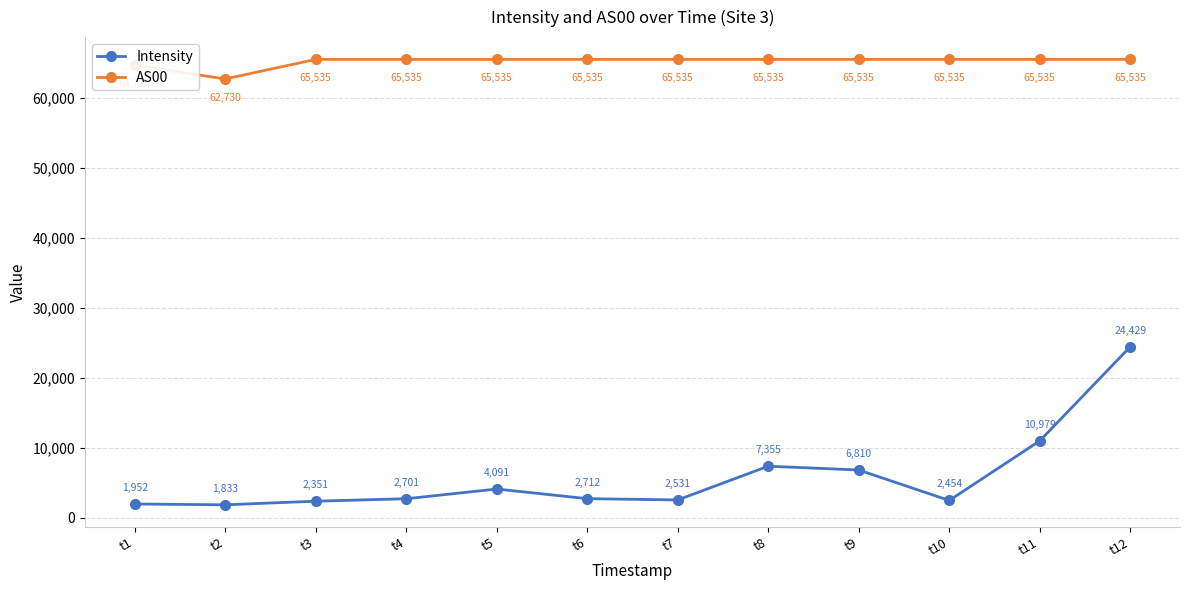

What are all the series names shown in the legend?

Intensity, AS00